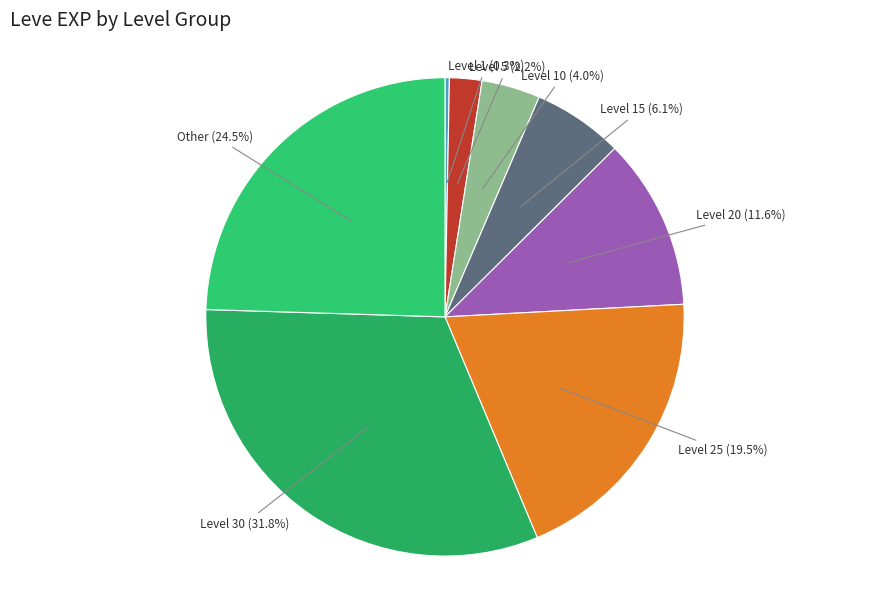

How many slices are in this pie chart?

8